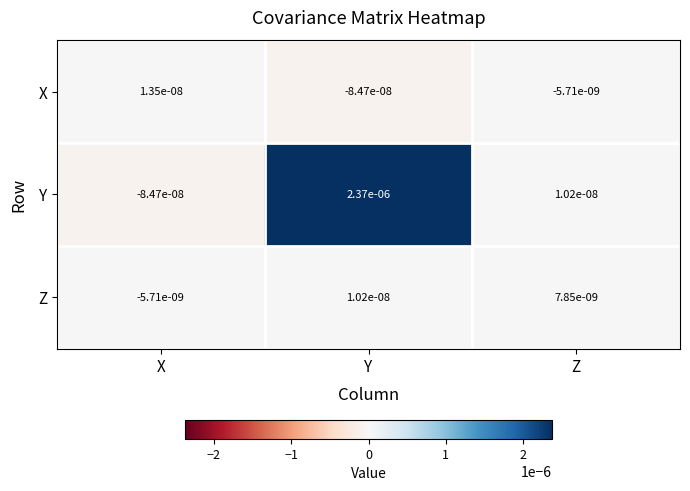

At how many categories does at least one series exceed 0?

3